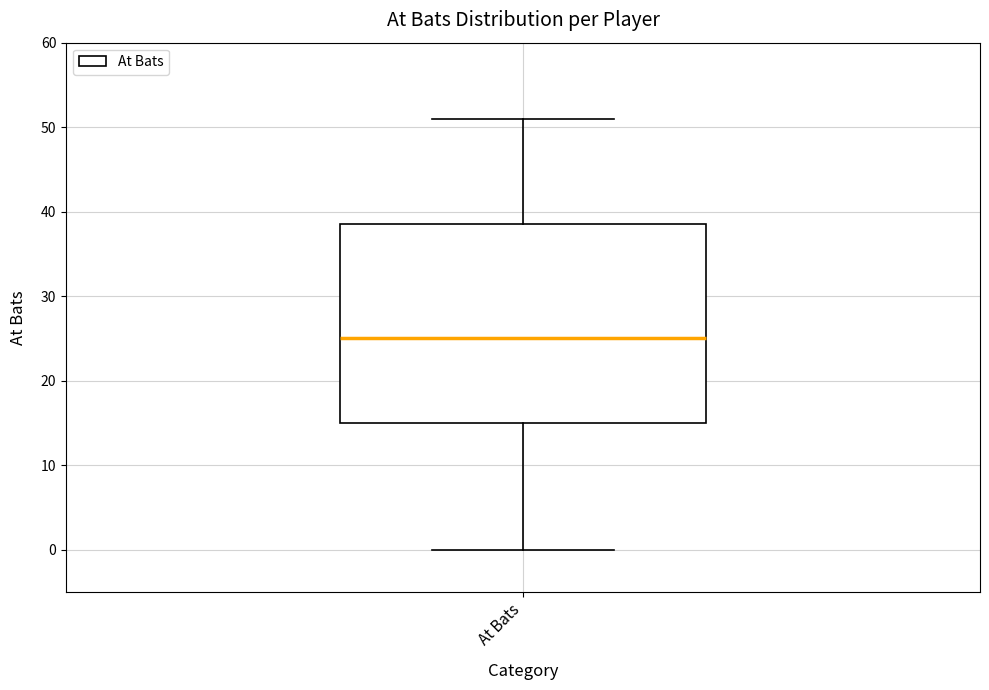

Transcribe this box plot: give where the median line is, the range the box spans, and where the two whiskers end, as read against the y-axis. The values are not printed on the chart, so give them approximately, as read against the axis.

median 25, box 15 to 39, whiskers 0 to 51